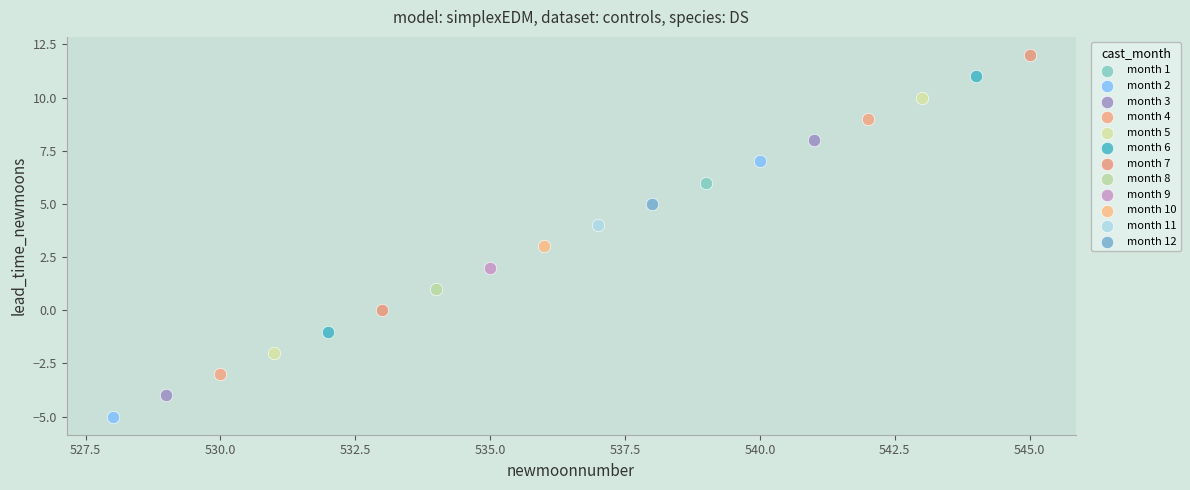

Which series reaches the minimum Y coordinate?

month 2